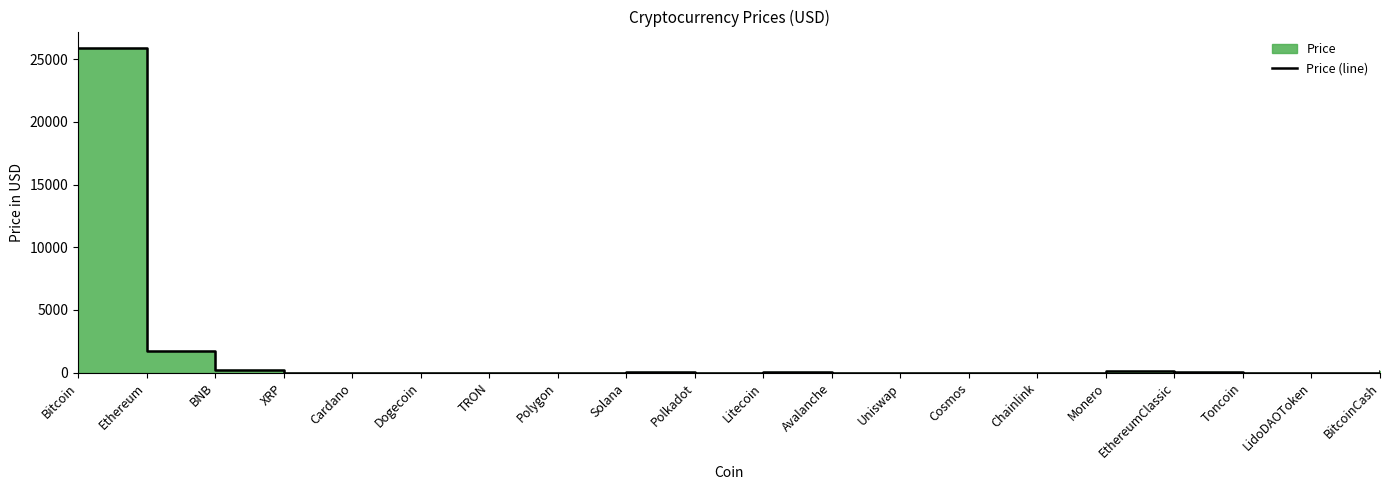

What is the average value?

1414.2